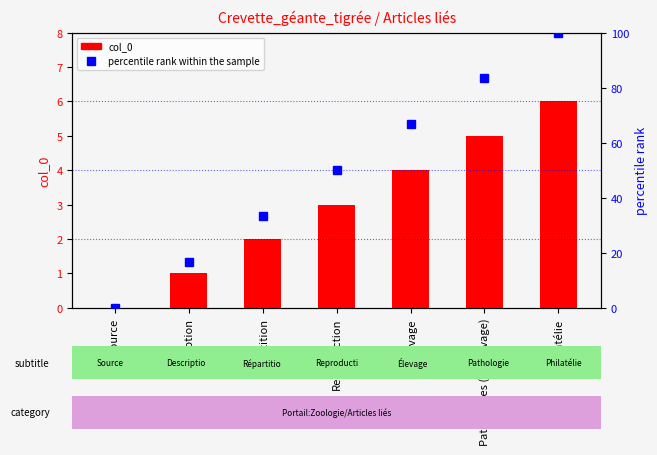

At which category is the sum across all series the highest?

Philatélie